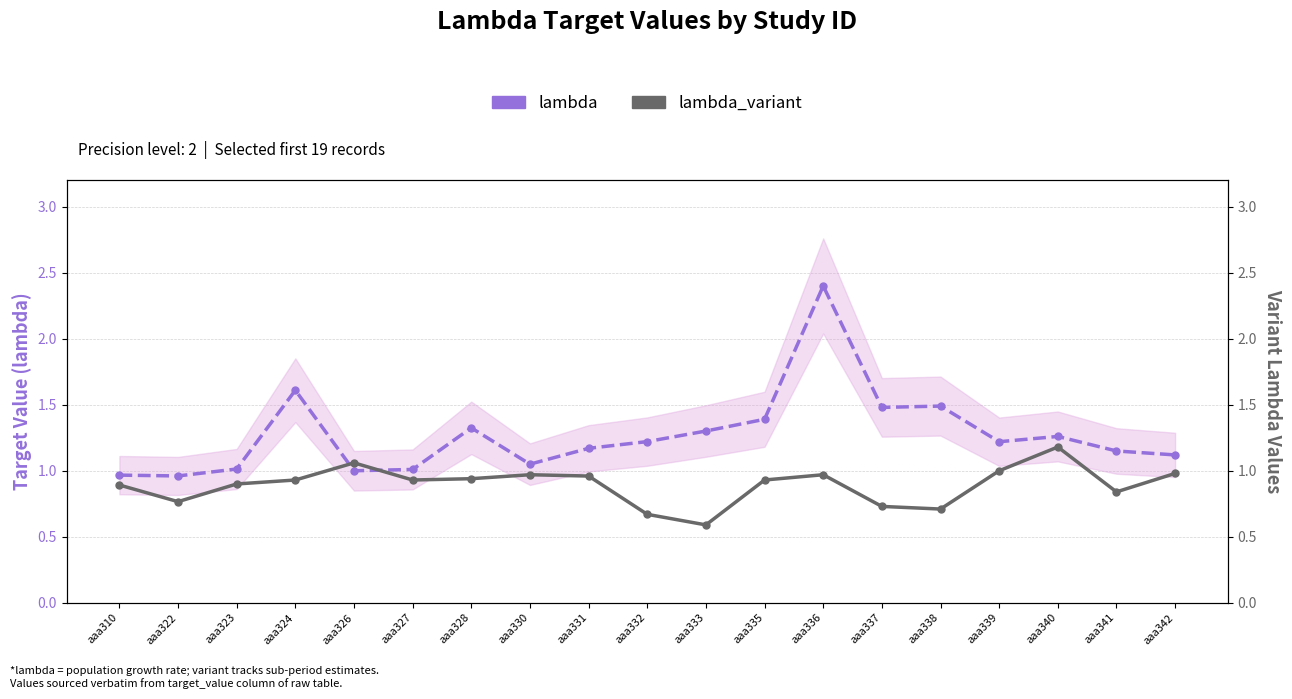

What is the spread (max minus min) of values at aaa324?

0.7